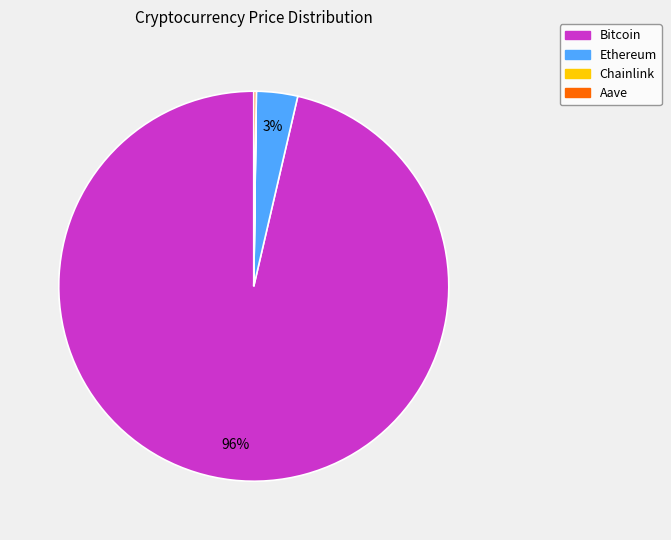

To the nearest percent, what portion does Ethereum represent?

3%